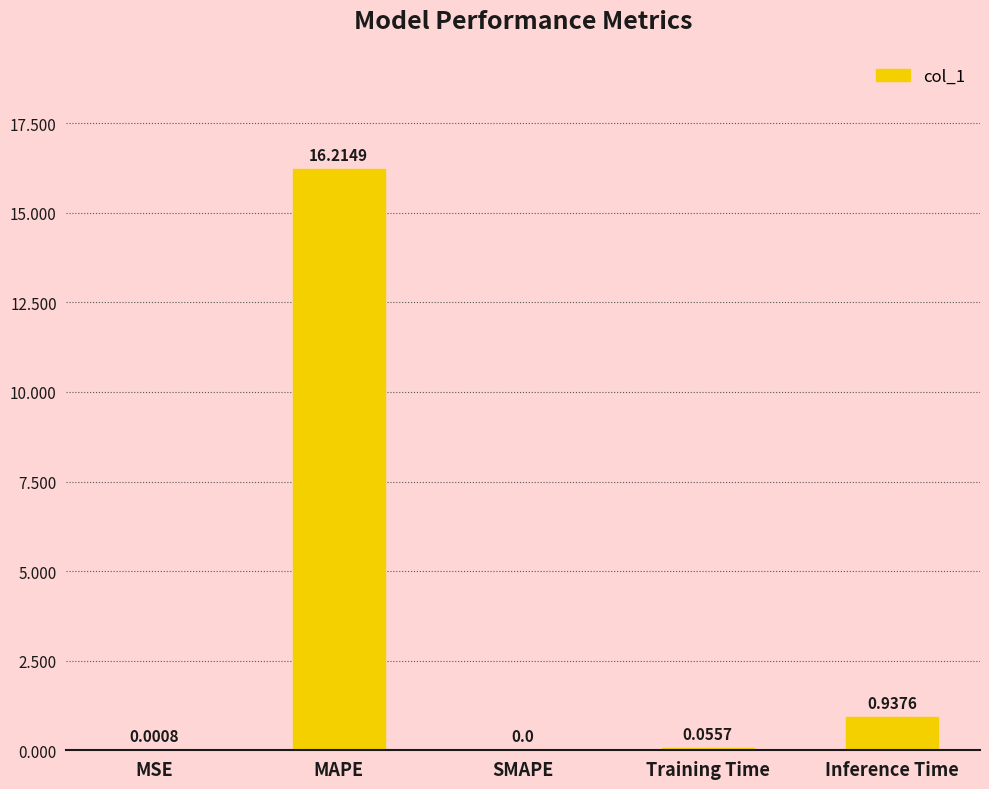

What is the sum of all values?

17.2